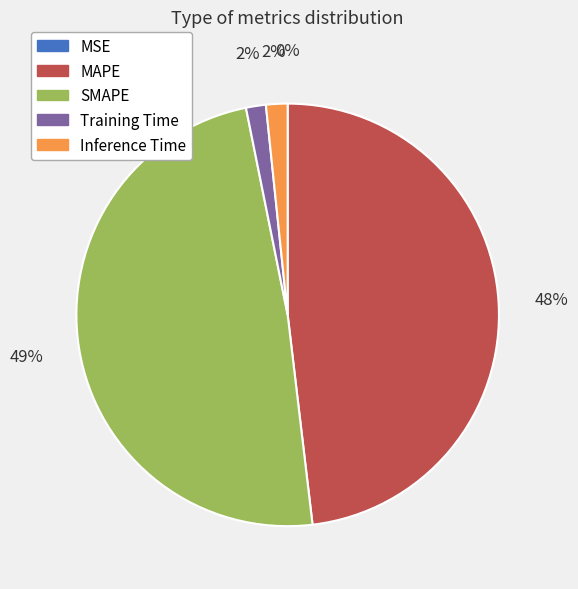

Does Training Time represent more than half of the total?

No